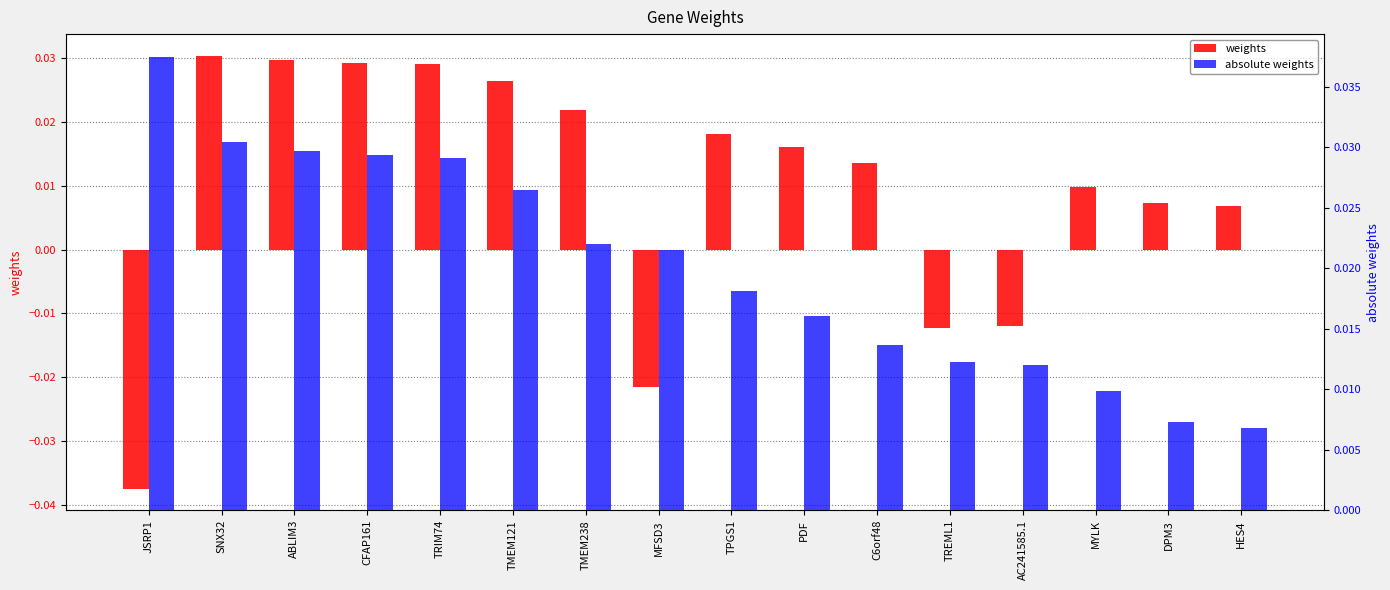

How many series are shown in this chart?

2